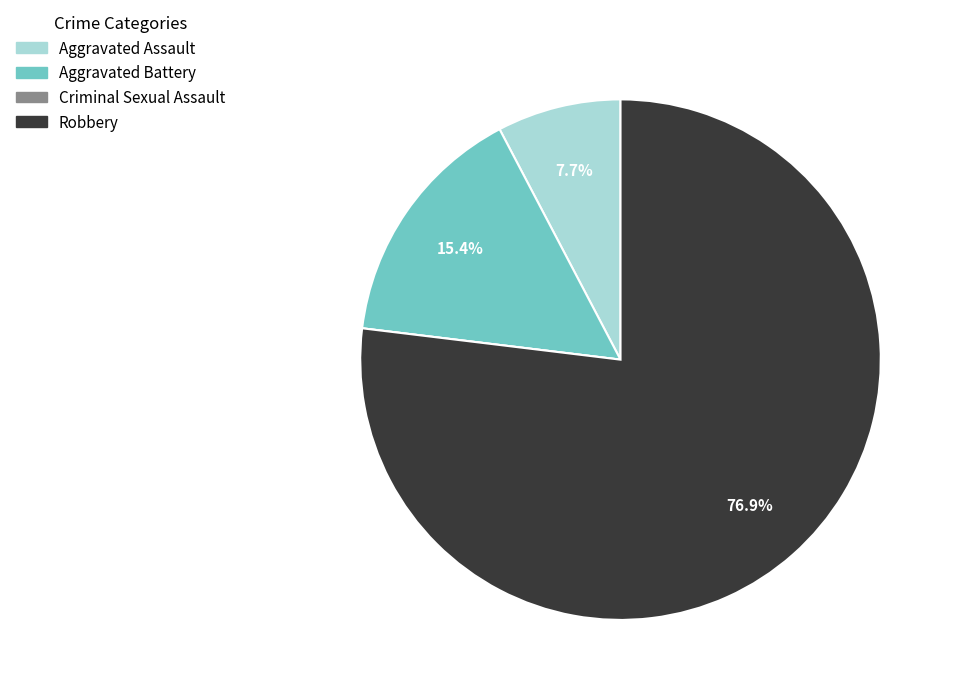

To the nearest percent, what percentage of the pie is Aggravated Battery?

15%